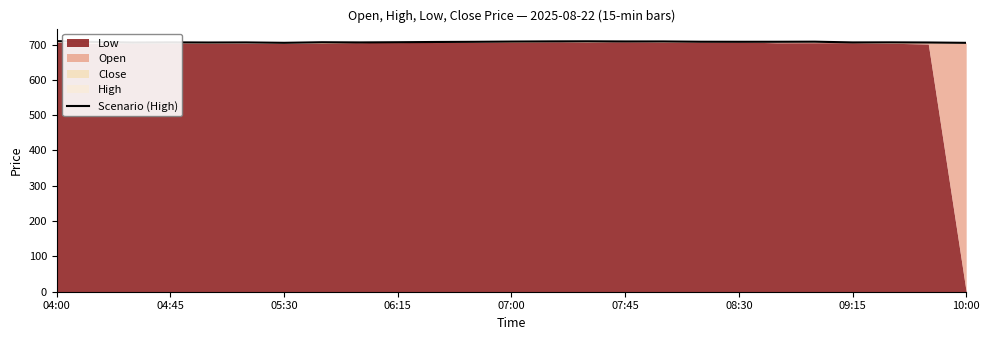

Reading right to left, extract all data points from this chart.

704.8	705.8	706.1	706.0	708.0	707.8	707.8	707.9	708.8	708.7	709.1	708.9	708.4	707.6	707.2	706.5	706.0	706.5	704.9	706.0	705.7	706.1	705.6	707.2	709.6